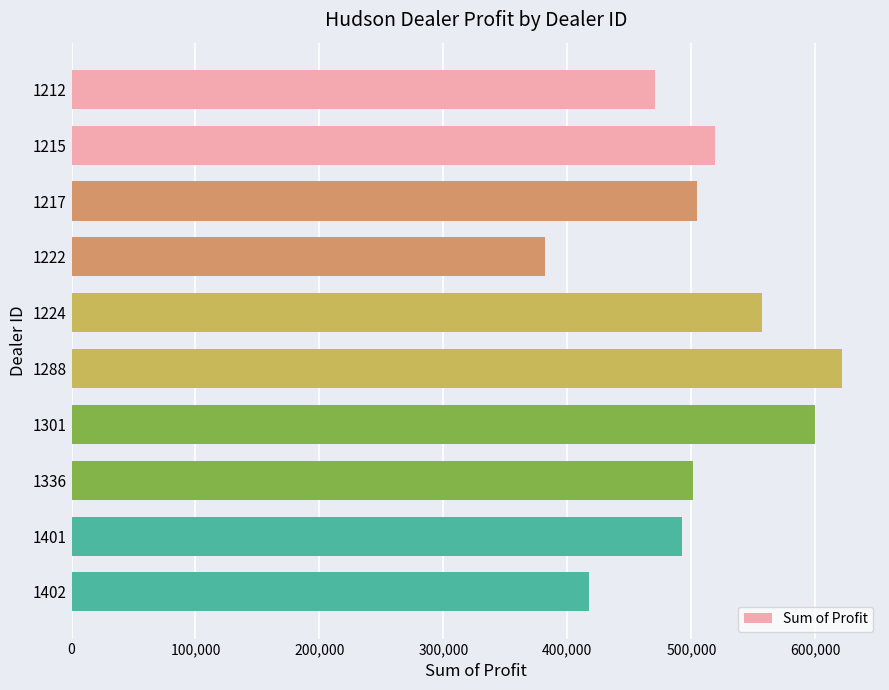

Which label corresponds to the largest value in the chart?

1288